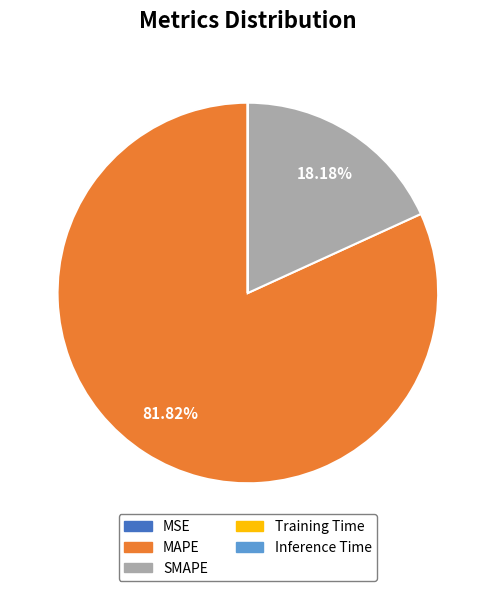

Combined, do SMAPE and MAPE account for over 50%?

Yes